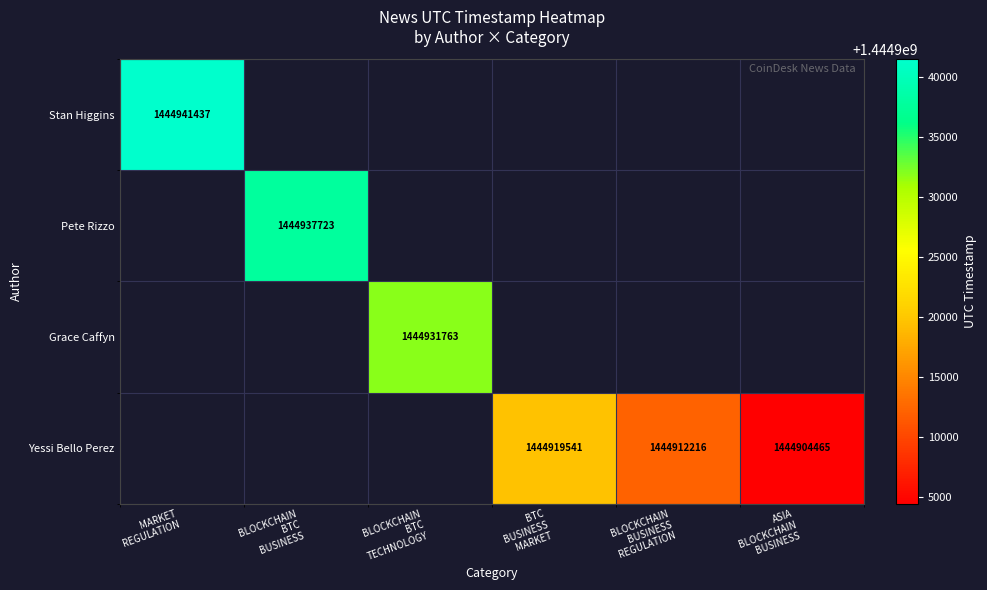

What is the greatest value displayed?

1444941437.0